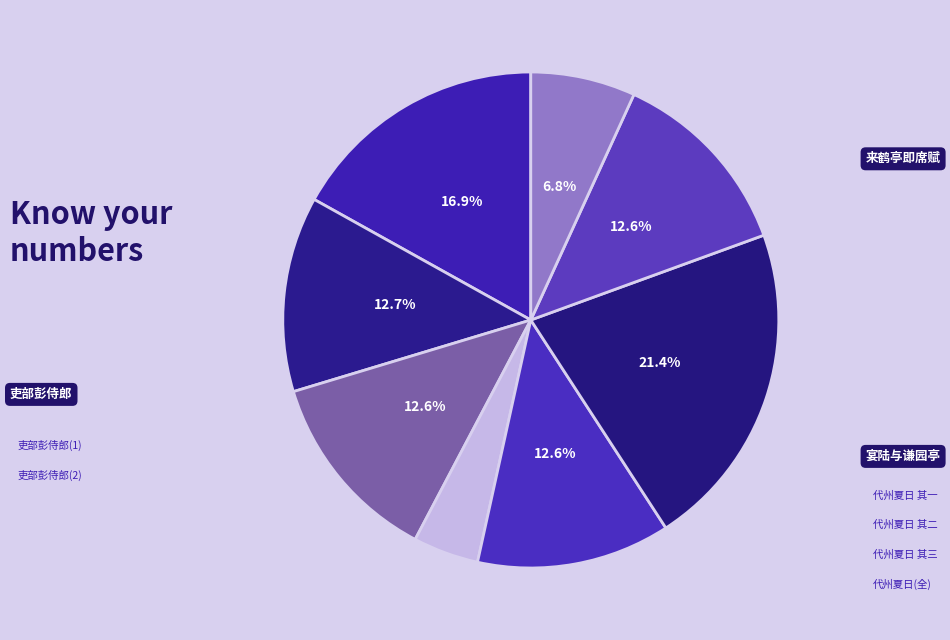

Rank the categories by value from lowest to highest.

吏部彭侍郎召会冯少师园亭即席赋诗, 宴陆与谦园亭即席赋赠, 代州夏日冯方伯招饮故大司马白谷孙公园亭即席赋 其一, 代州夏日冯方伯招饮故大司马白谷孙公园亭即席赋 其二, 代州夏日冯方伯招饮故大司马白谷孙公园亭即席赋 其三, 代州夏日冯方伯招饮故大司马白谷孙公园亭即席赋, 吏部彭侍郎召会冯少师园亭即席赋诗, 来鹤亭即席赋